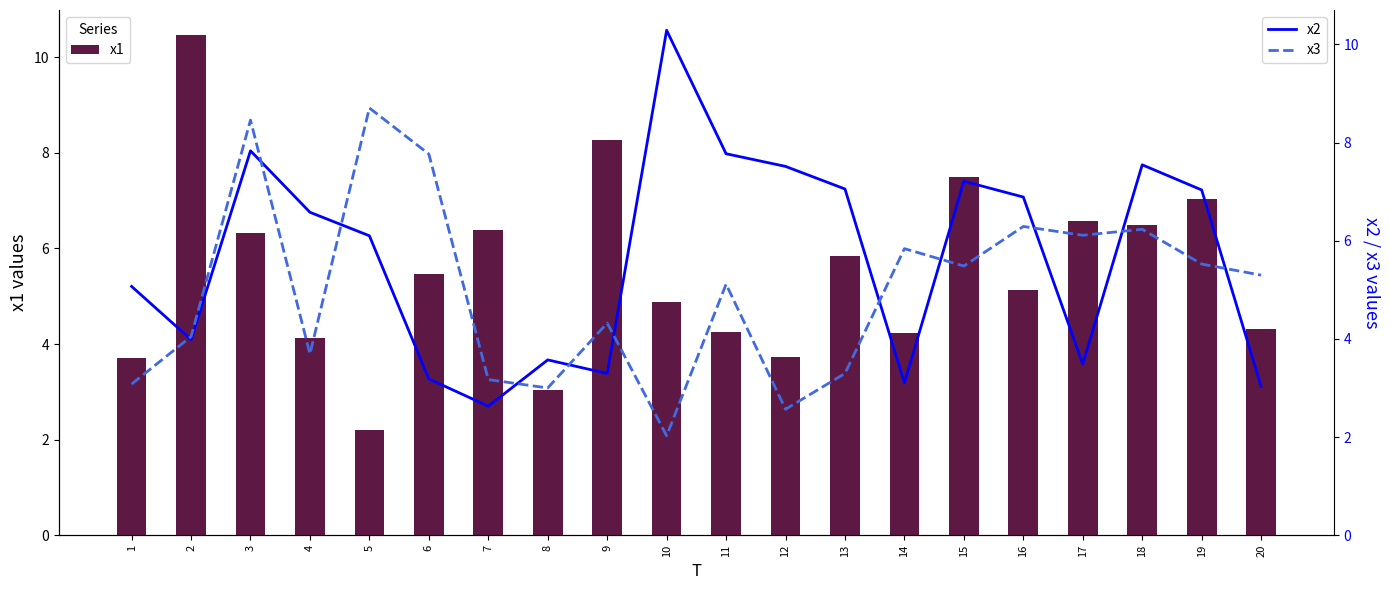

What is the difference between the x1 values at 17 and 13?

0.7